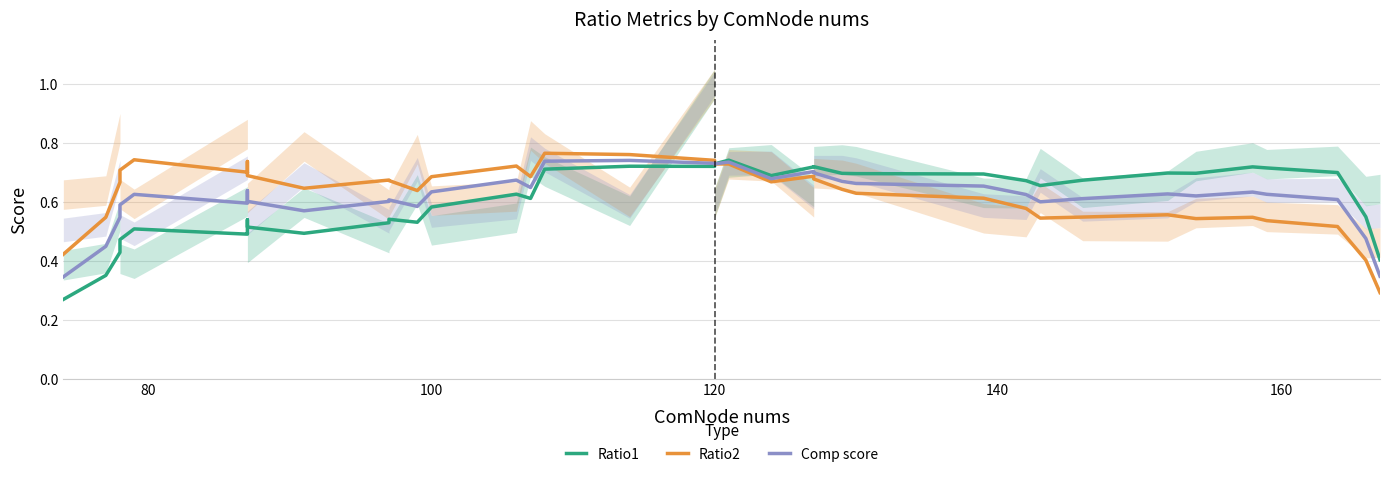

What are all the series names shown in the legend?

Ratio1, Ratio2, Comp score